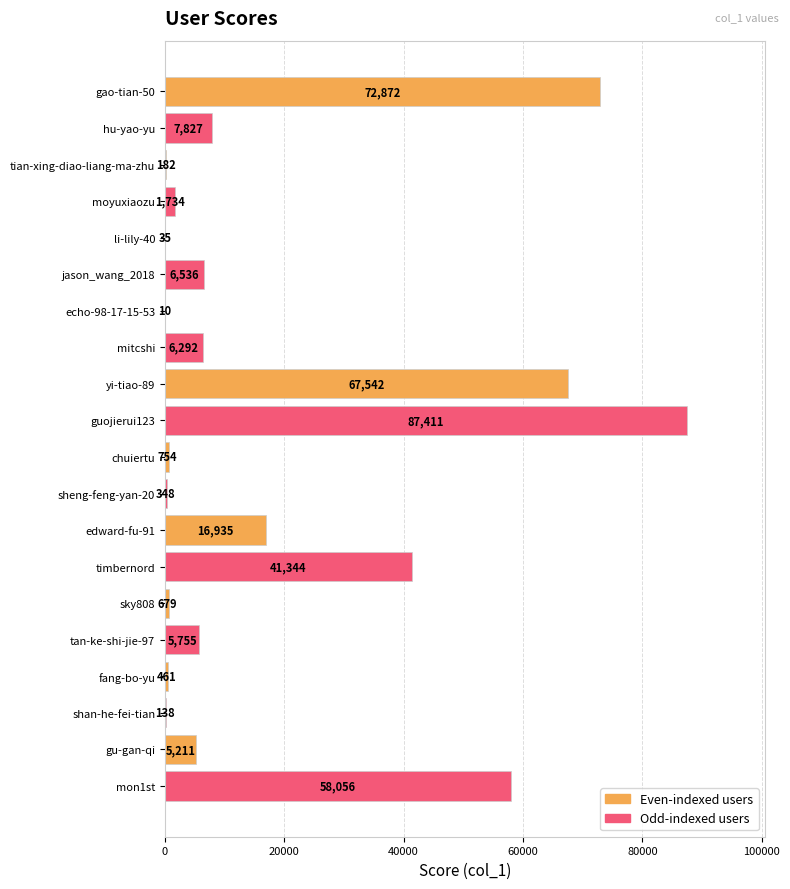

What is the greatest value displayed?

87411